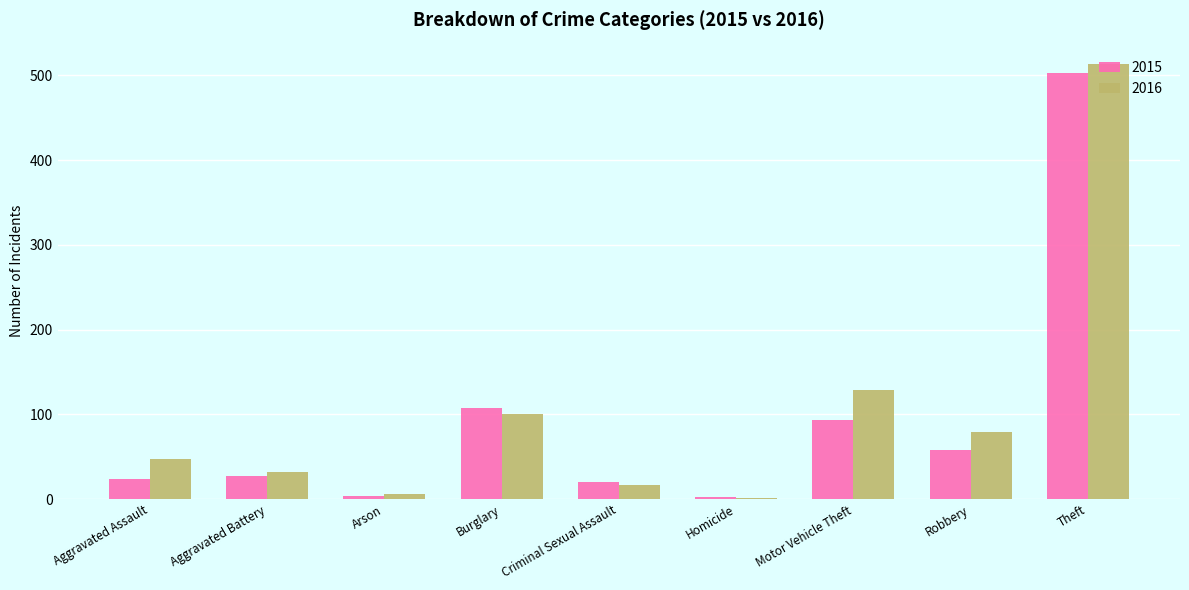

Which series has the widest spread of values?

2016